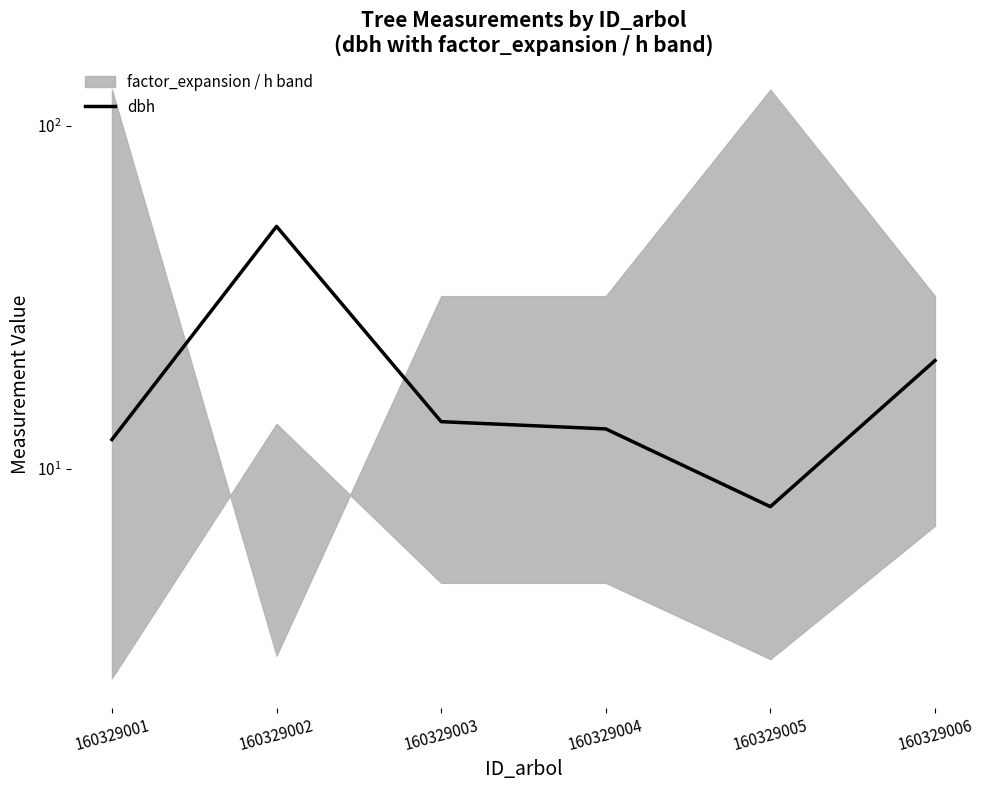

Reading left to right, extract all data points from this chart.

160329001=12.2	160329002=50.9	160329003=13.7	160329004=13.1	160329005=9.0	160329006=20.6